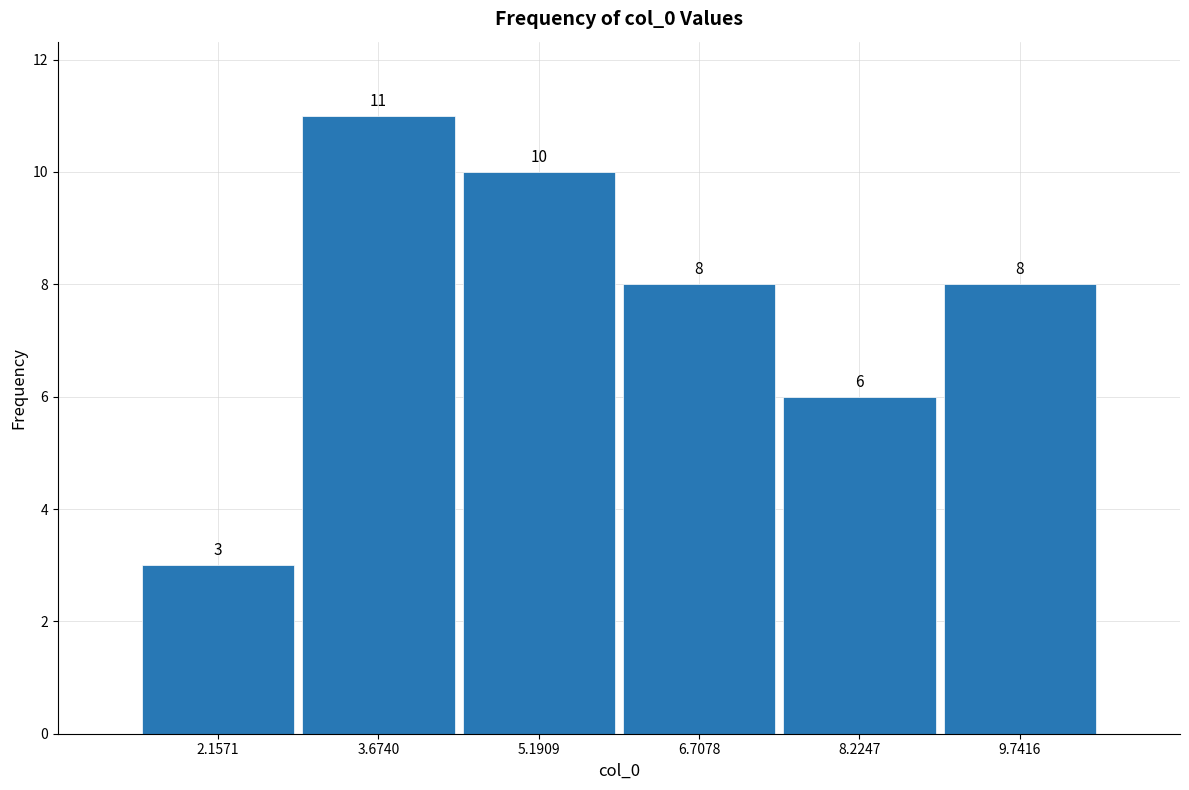

Reading left to right, transcribe this chart: for each bar, give the range it covers on the x-axis and its height. The bar edges are not printed on the chart, so give them approximately, as read against the axis.

1.4 to 3.0: 3
3.0 to 4.4: 11
4.4 to 6.0: 10
6.0 to 7.4: 8
7.4 to 9.0: 6
9.0 to 10.6: 8